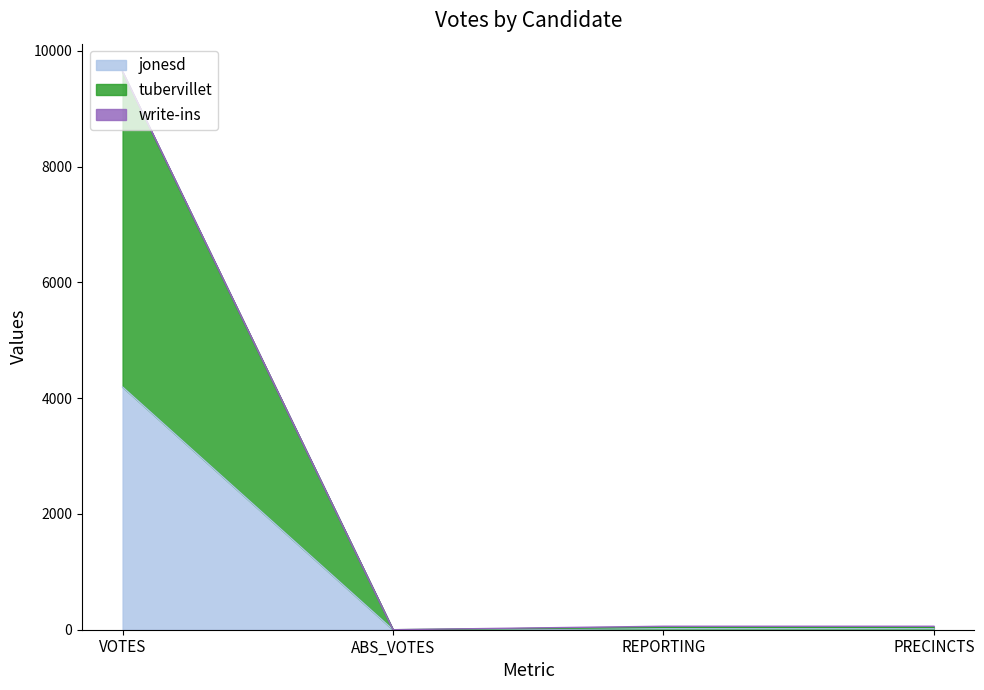

At how many categories does at least one series exceed 101?

1